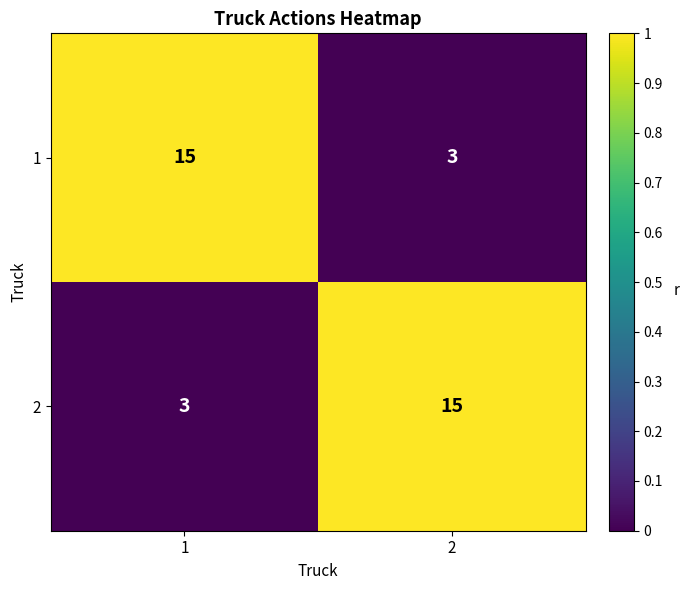

What is the total value across all series at 1?

18